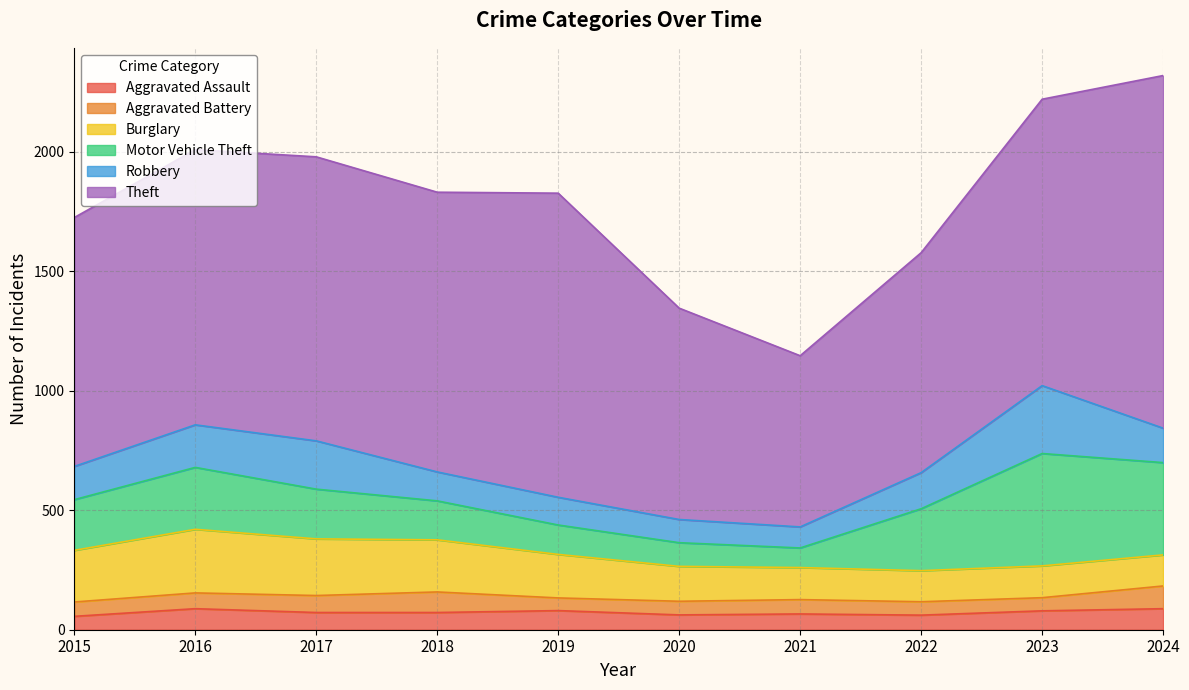

Does the chart have visible grid lines?

Yes